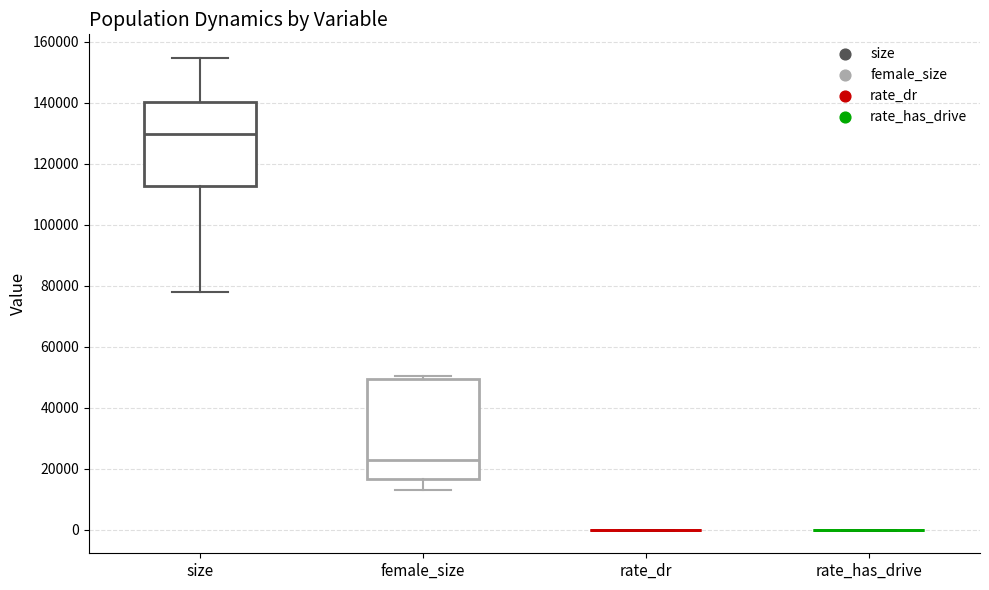

Comparing the boxes themselves (not the whiskers), which one is the tallest?

female_size